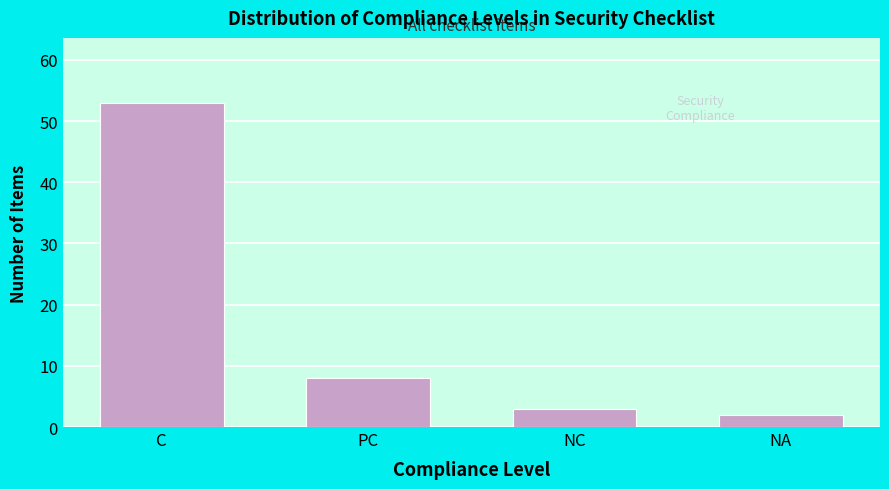

Reading left to right, what are all the values shown in this chart?

C=53	PC=8	NC=3	NA=2